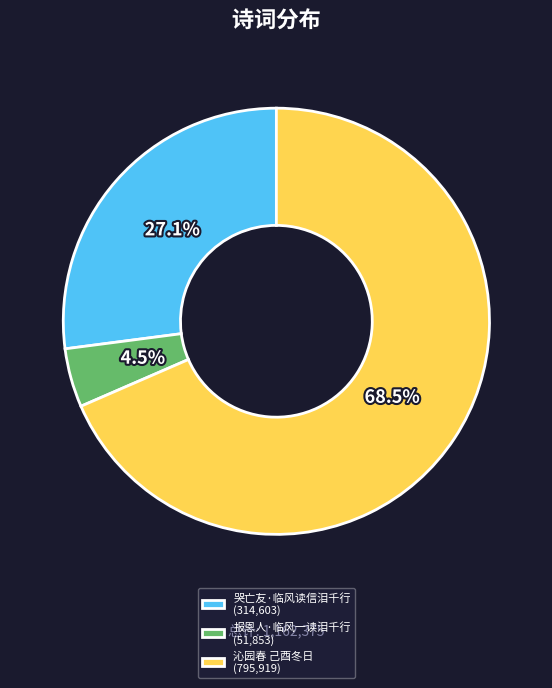

How many segments does this pie chart have?

3